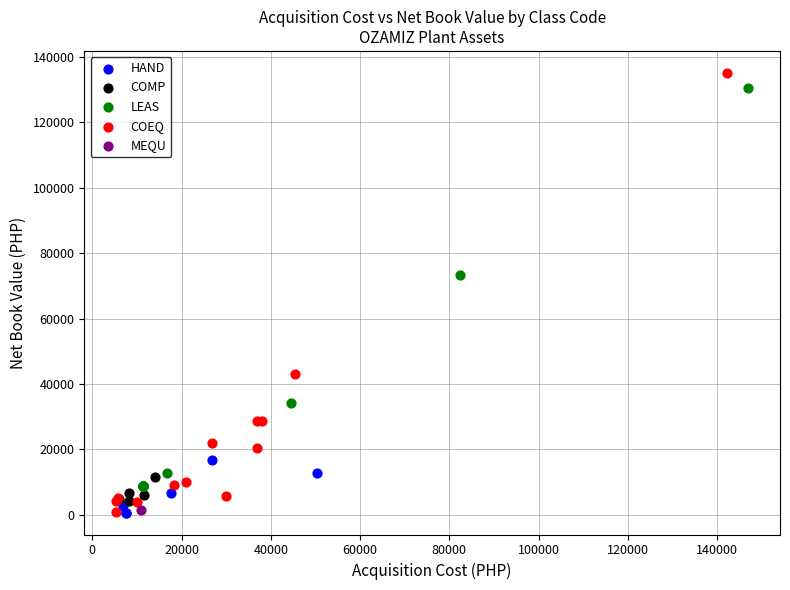

What are all the series names shown in the legend?

COMP, MEQU, HAND, LEAS, COEQ